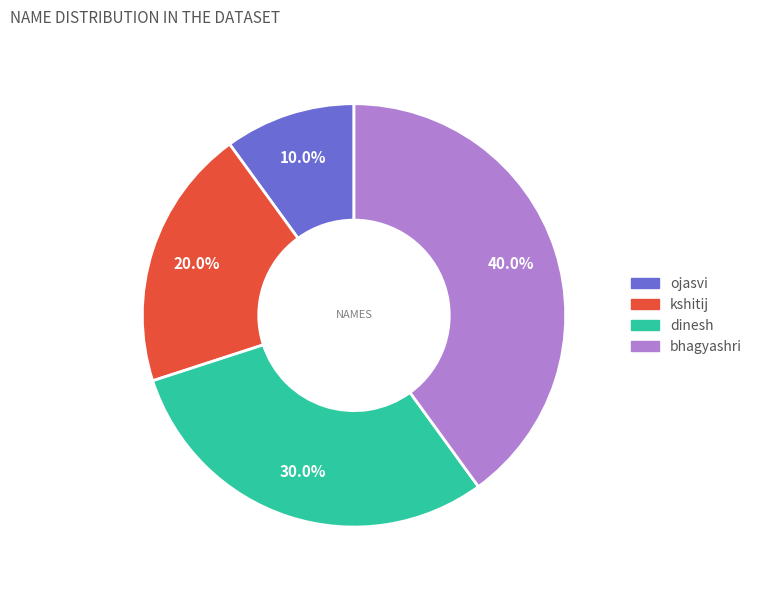

Which has a higher value, dinesh or kshitij?

dinesh